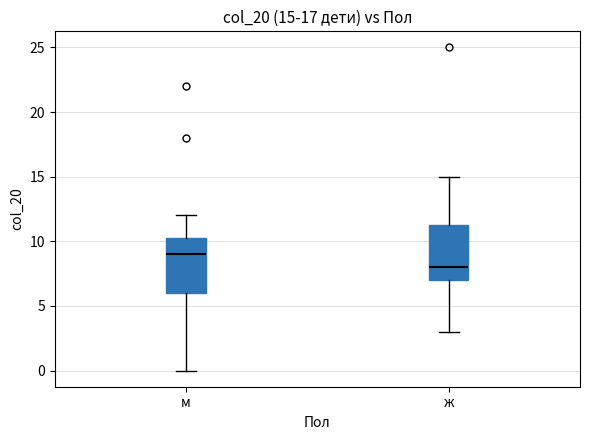

Which box has the highest median line?

м